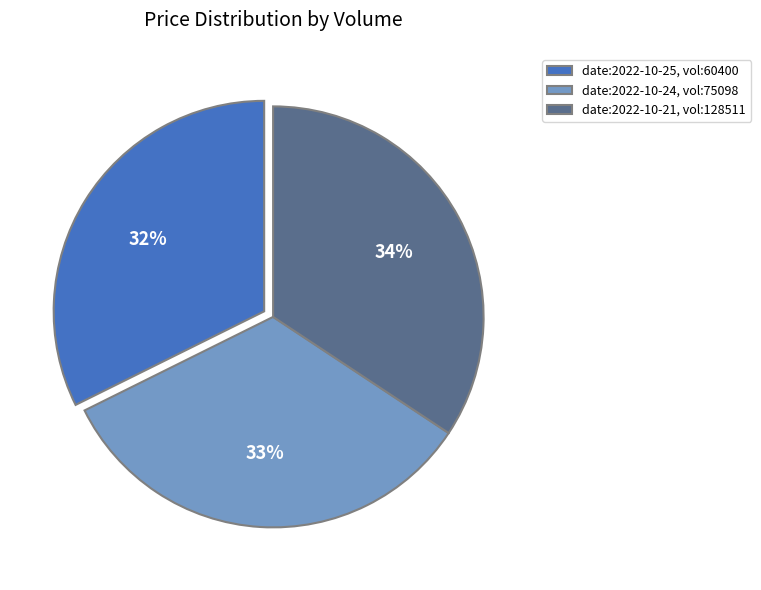

Combined, do date:2022-10-24, vol:75098 and date:2022-10-21, vol:128511 account for over 50%?

Yes